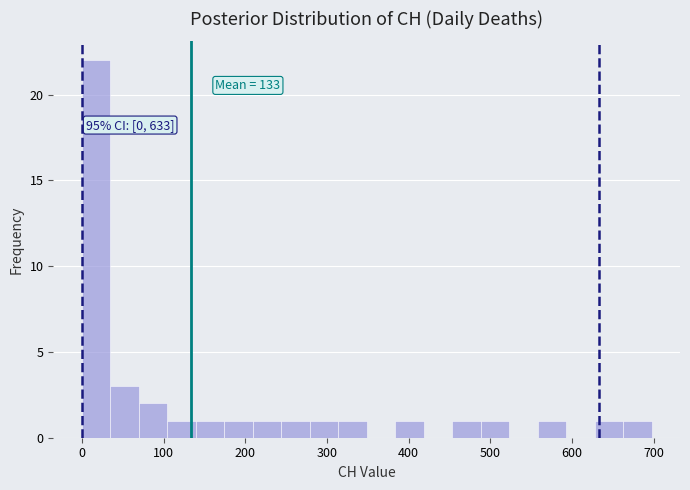

Around what value on the x-axis is the tallest bar? Give the approximate position of its centre, as read against the axis.

20